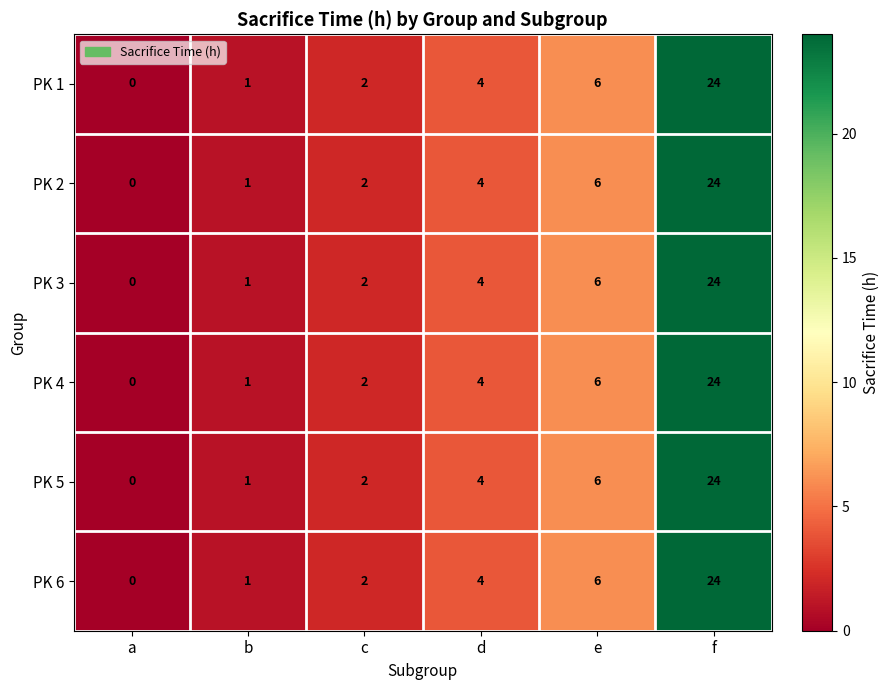

How many values in PK 6 are above zero?

5